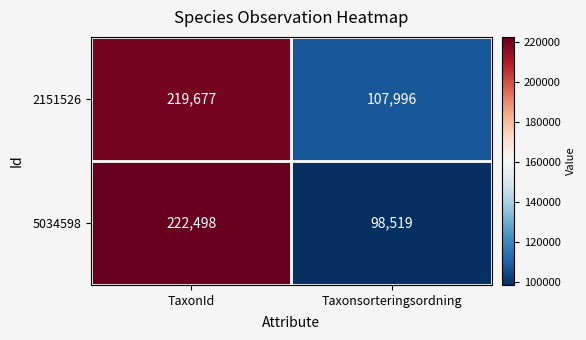

Reading left to right, list all the values displayed in this chart.

2151526: 219677	107996
5034598: 222498	98519